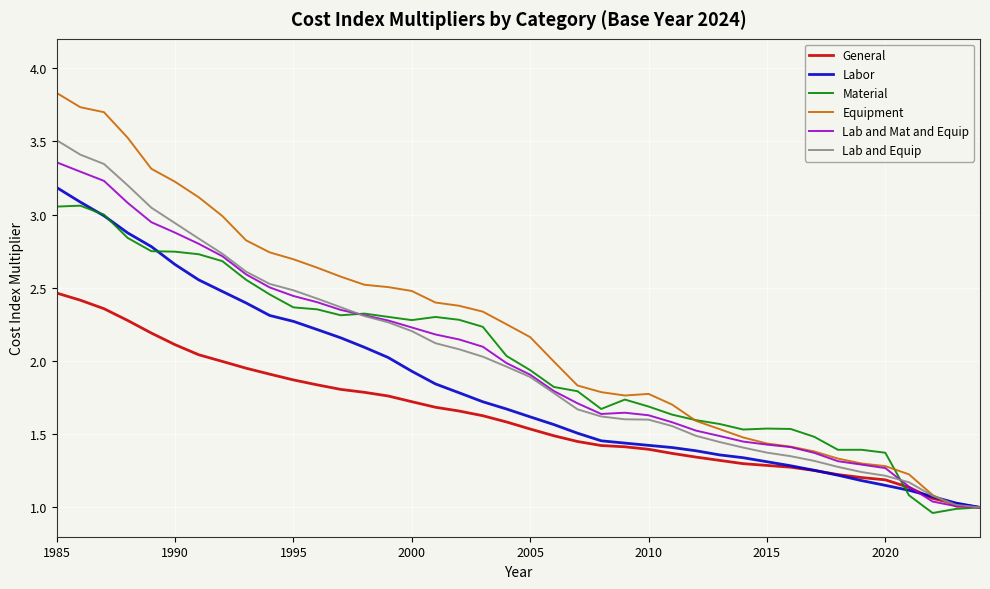

What is the maximum value shown in the chart?

3.8